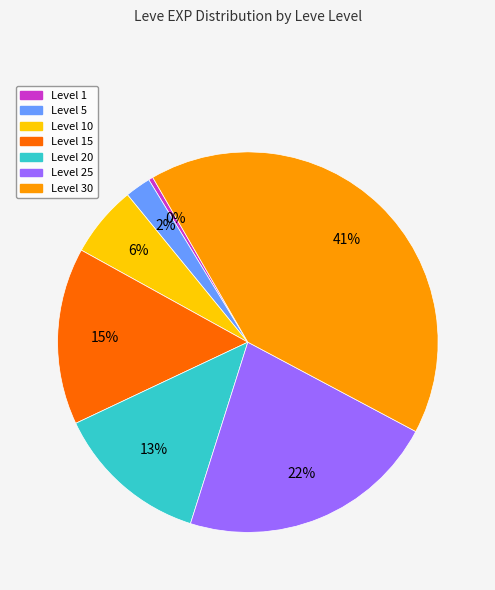

Is there a majority slice in this chart?

No